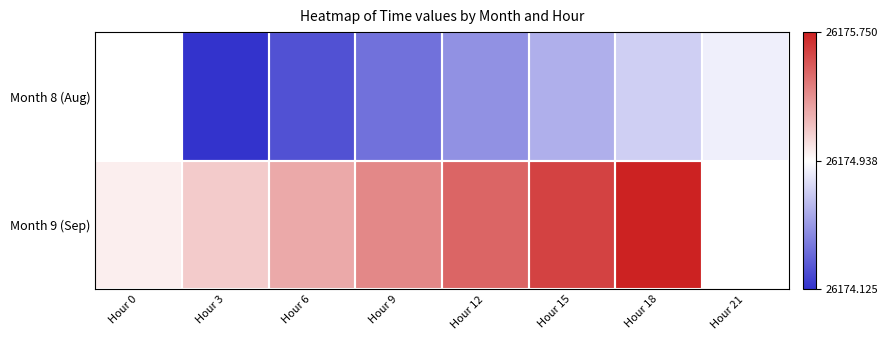

What is the spread (max minus min) of values at Hour 15?

1.0